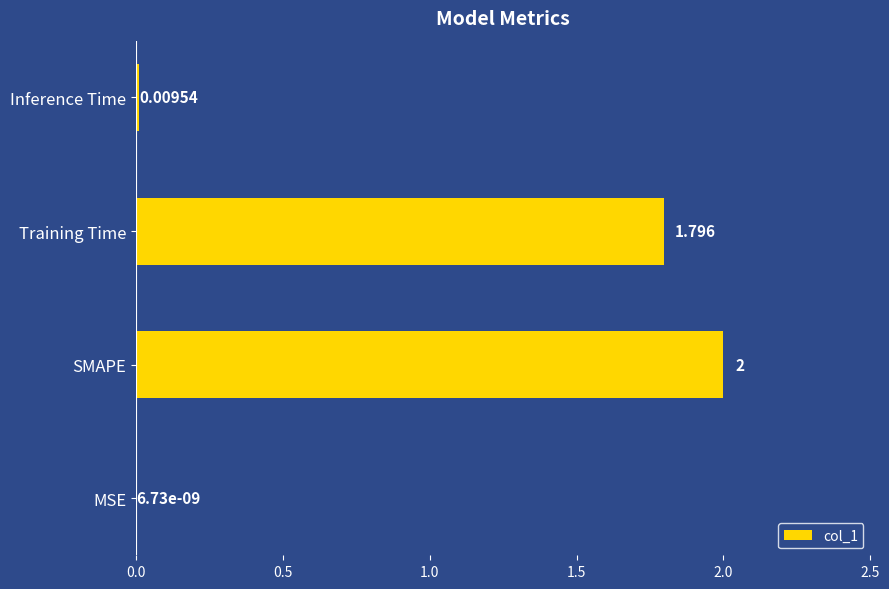

Which label corresponds to the largest value in the chart?

SMAPE